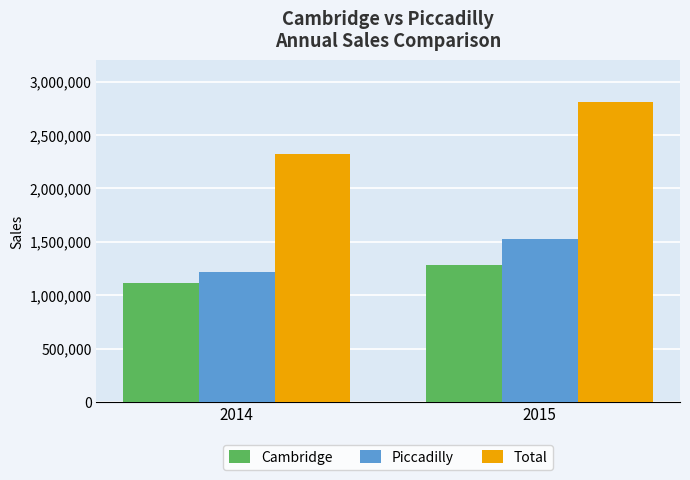

Which category has the lowest value in the Piccadilly series?

2014